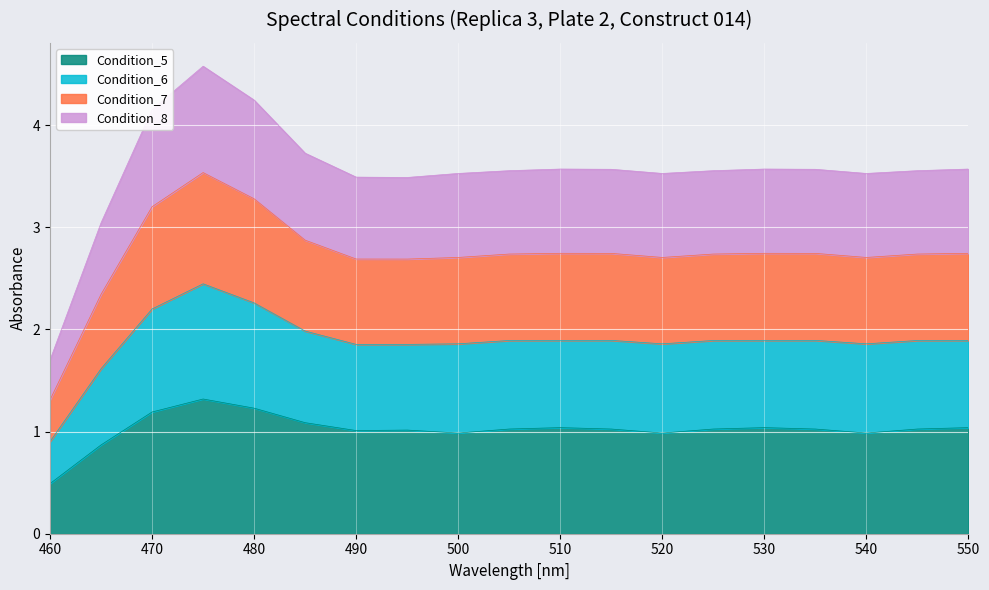

What is the total value across all series at 460?

1.7